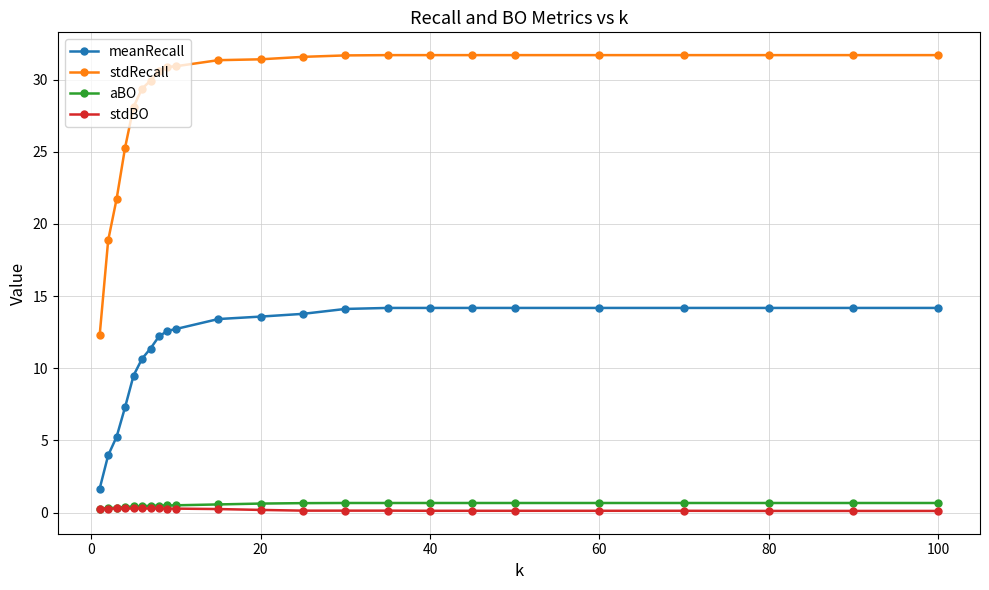

How many aBO values are between 0 and 1?

23